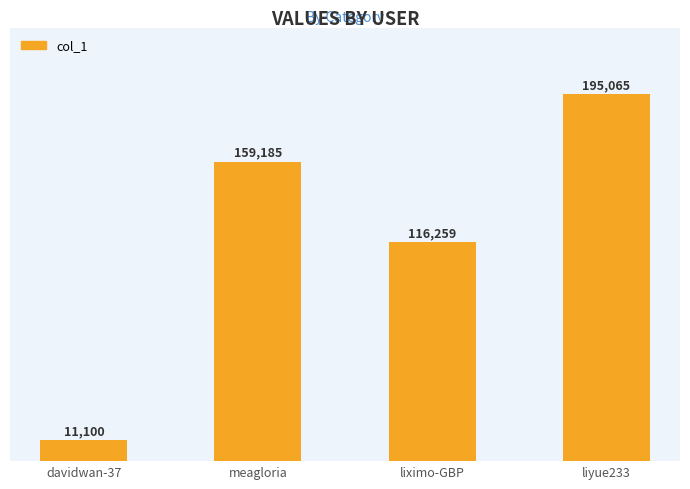

How many series are shown in this chart?

1